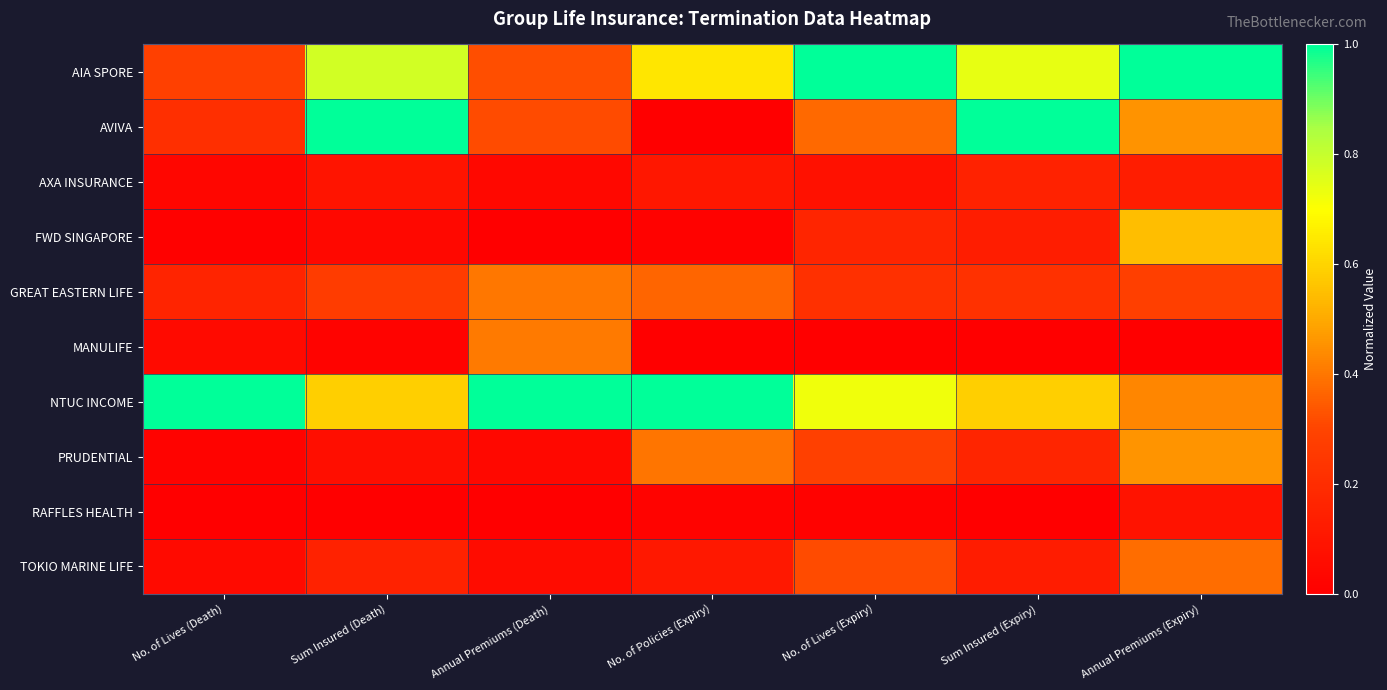

Which series has the largest total across all categories?

NTUC INCOME